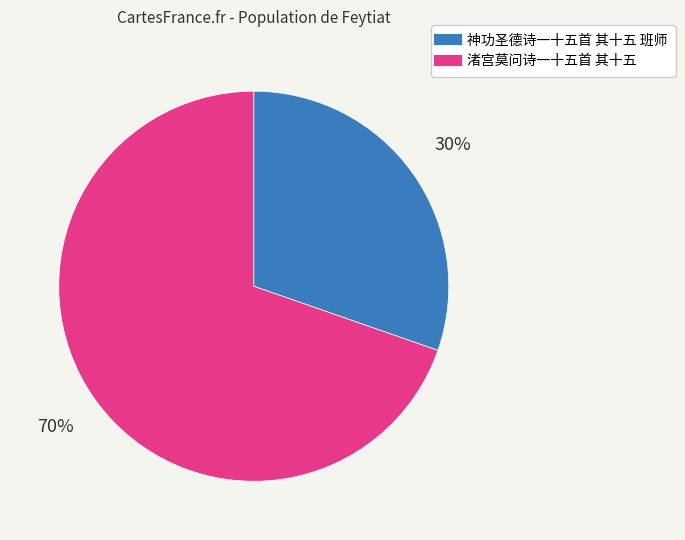

To the nearest percent, what percentage of the pie is 神功圣德诗一十五首 其十五 班师?

30%